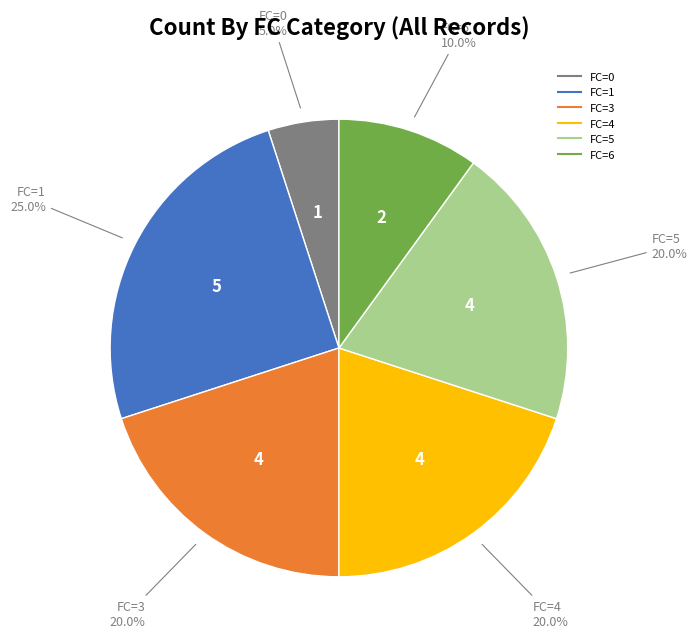

Is there a majority slice in this chart?

No